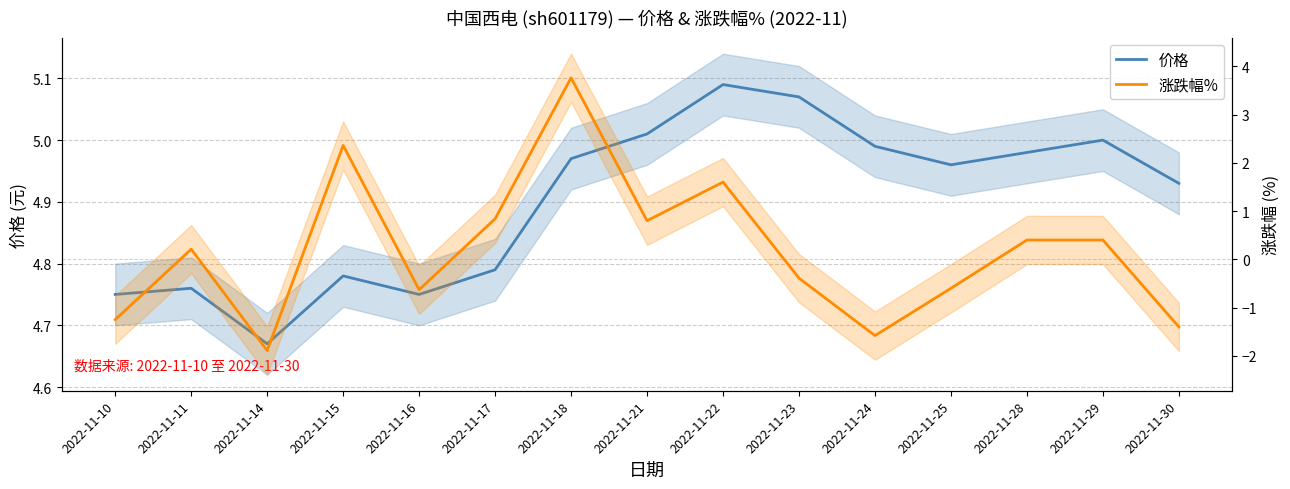

What is the value of the 价格 point at the 7th from the left?

5.0